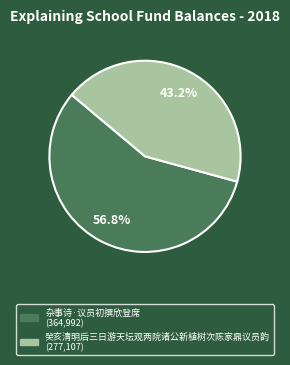

How many segments does this pie chart have?

2